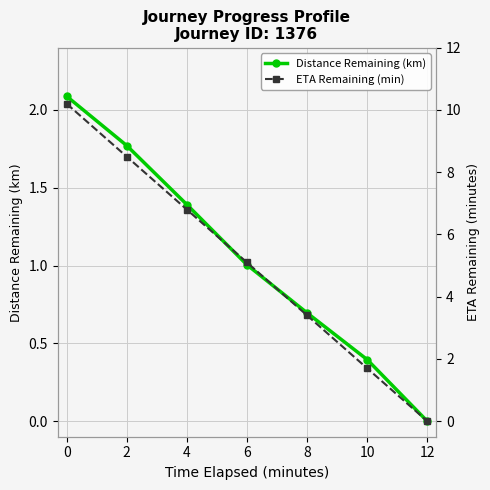

At which label does Distance Remaining (km) reach its minimum?

12